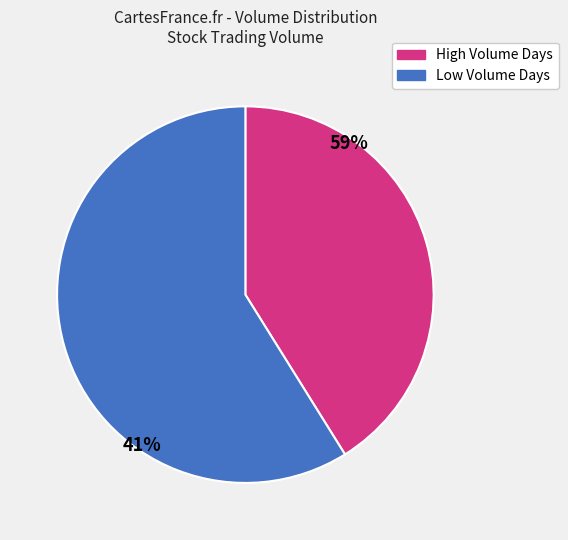

Rank the categories by value from highest to lowest.

Low Volume Days, High Volume Days